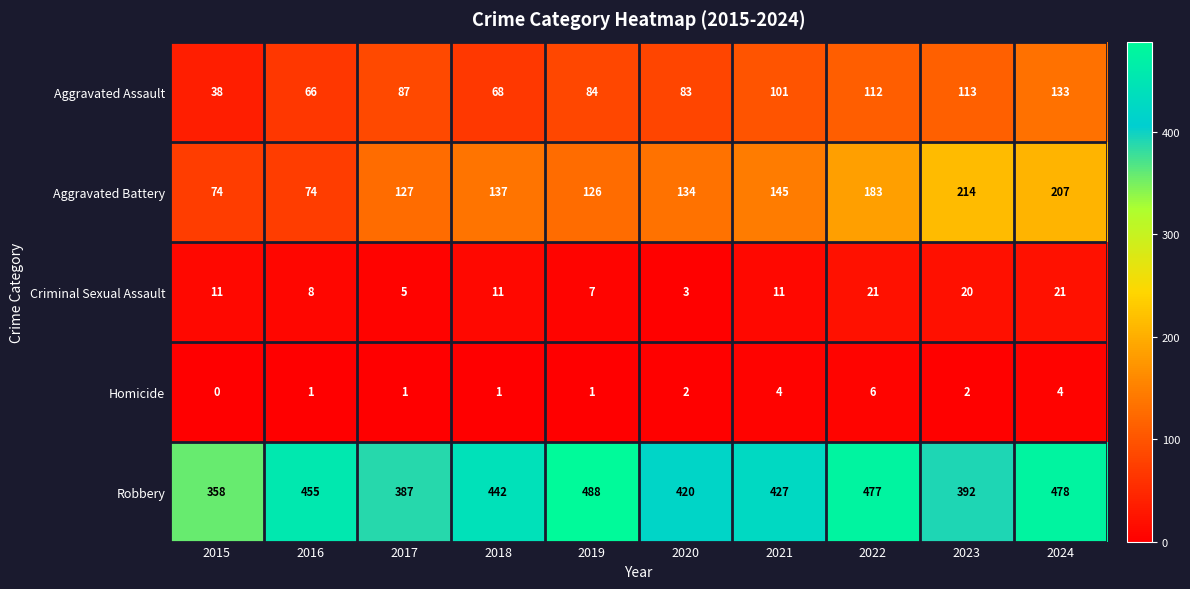

At which label is Aggravated Battery closest to 144?

2021